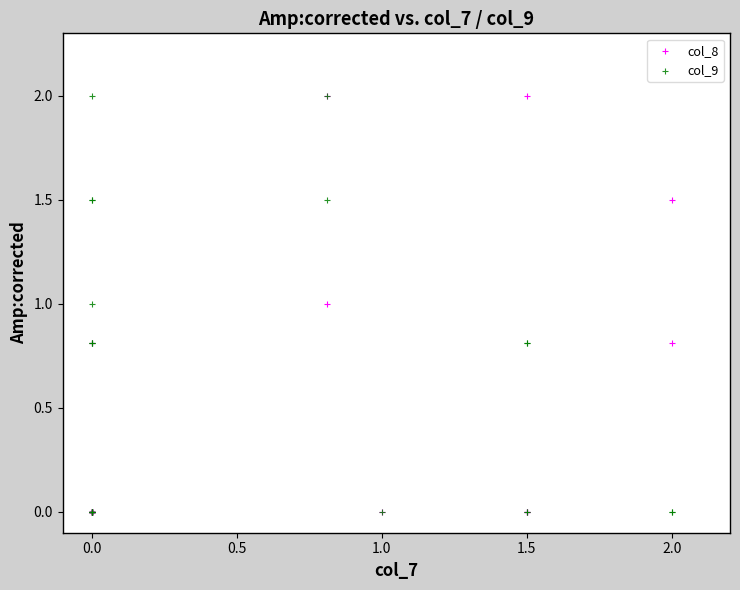

What are all the series names shown in the legend?

col_8, col_9